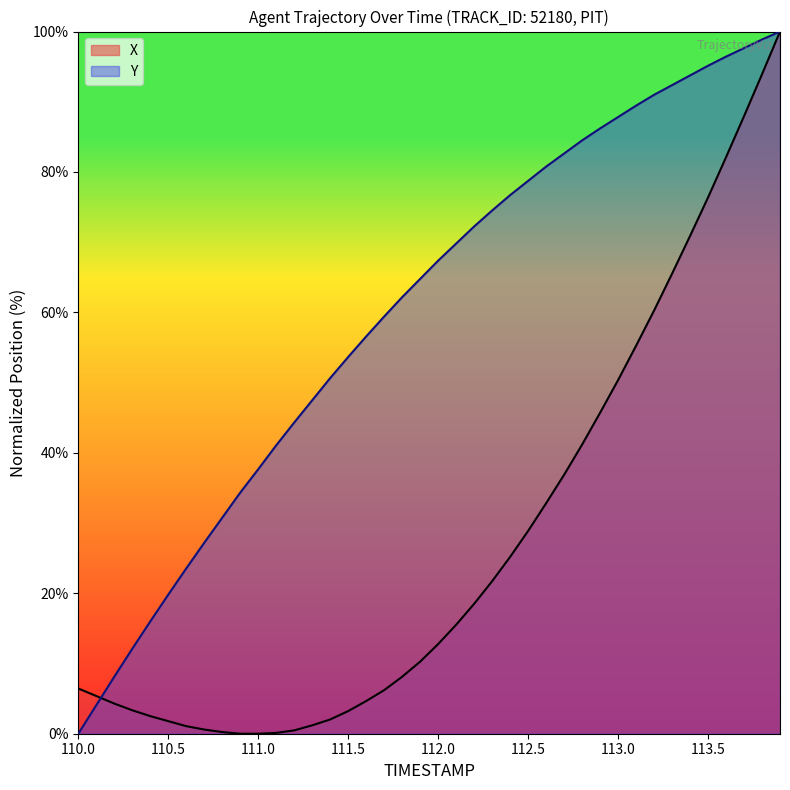

List the series in order of their overall mean, highest first.

Y, X